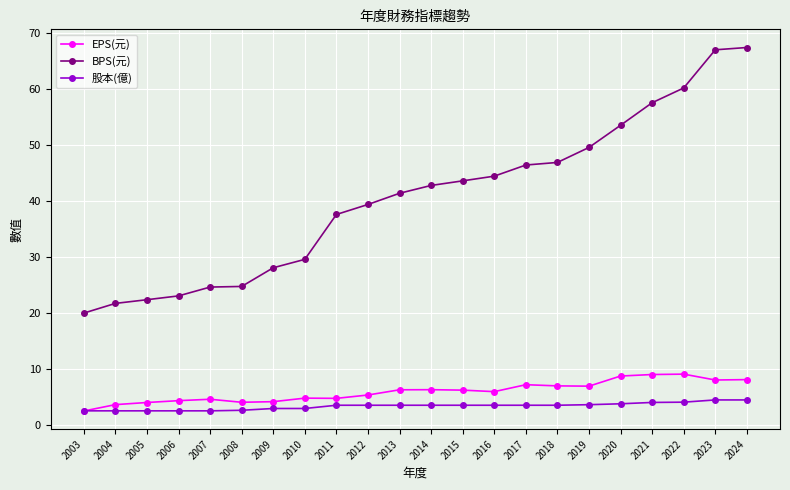

True or false: EPS(元) and BPS(元) cross at least once.

False